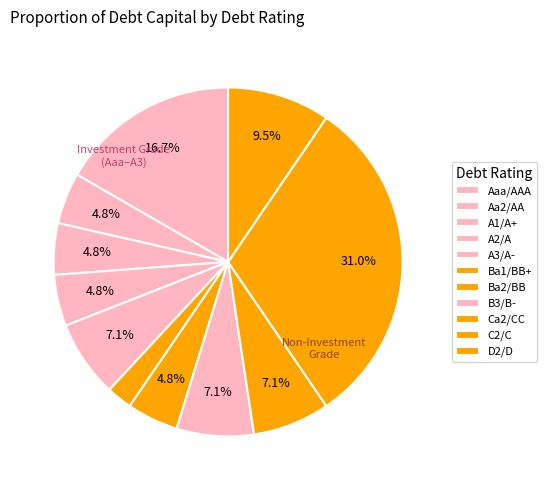

How many segments does this pie chart have?

11